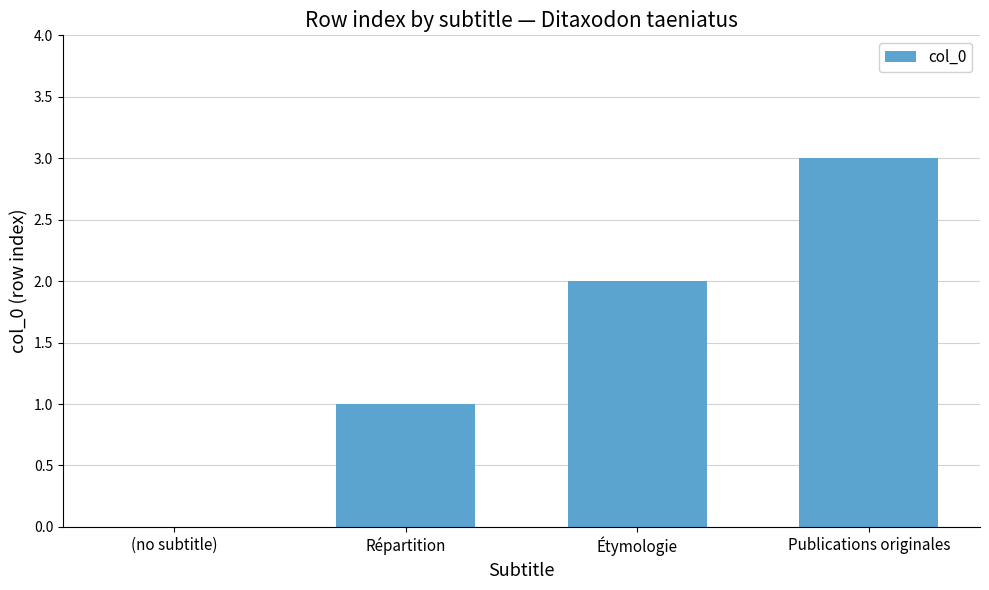

What is the change in value from (no subtitle) to Répartition?

+1